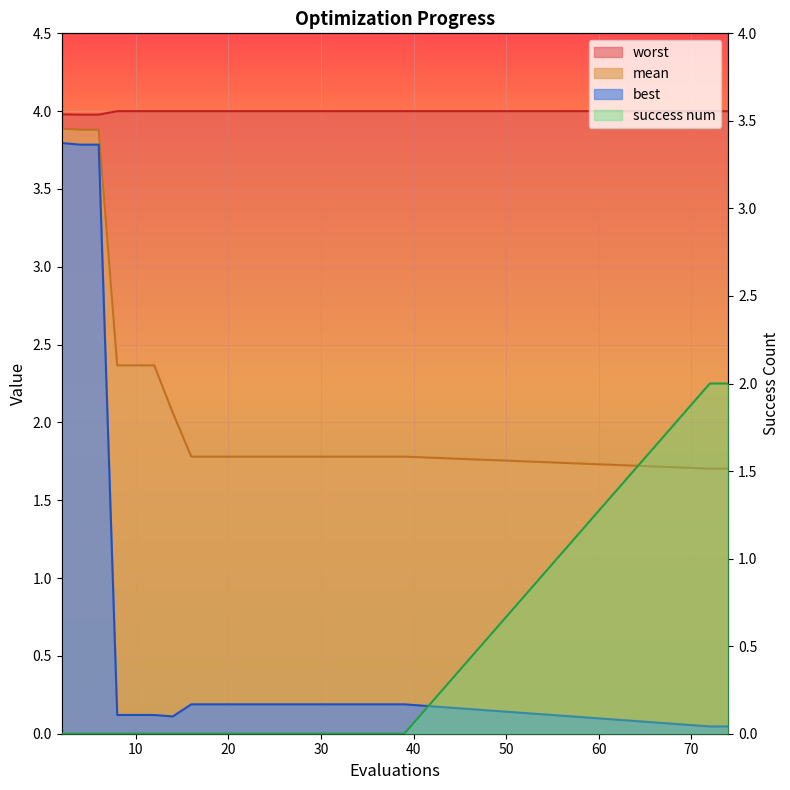

True or false: success num has more than 0 interior local peaks.

False